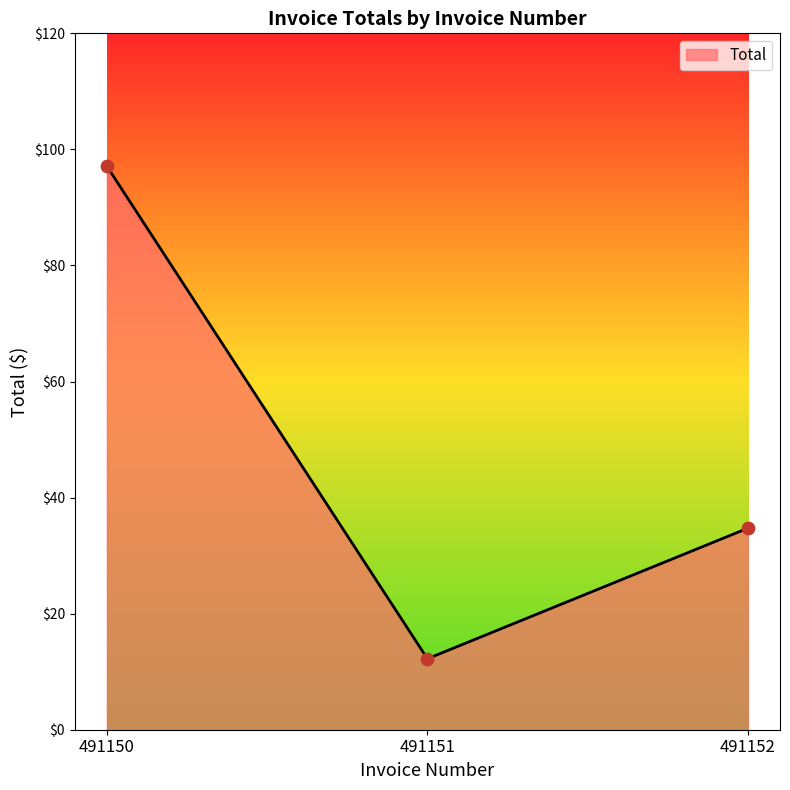

What is the change in value from 491150 to 491152?

-62.4